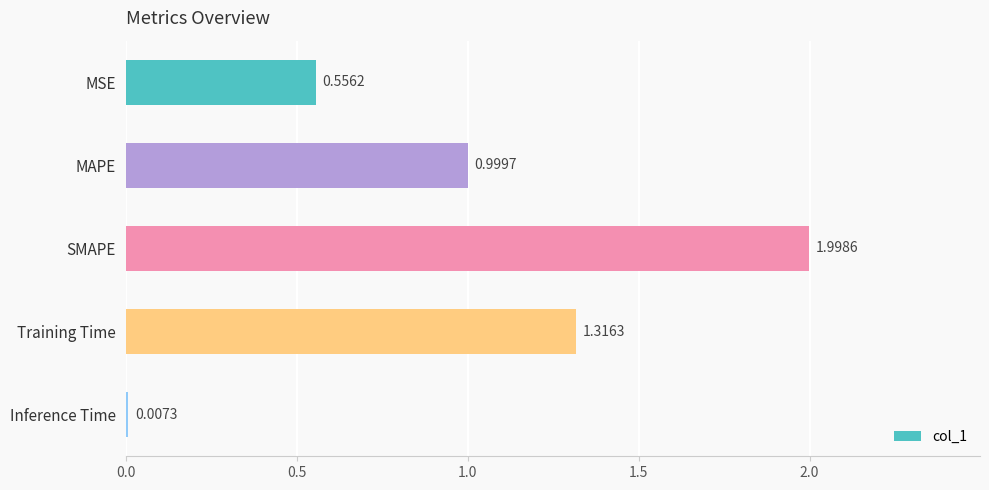

At which label is the value closest to 1?

MAPE